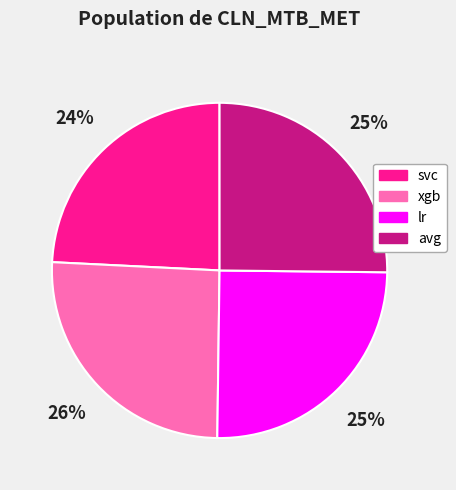

Is it true that svc is 24% of the pie?

True